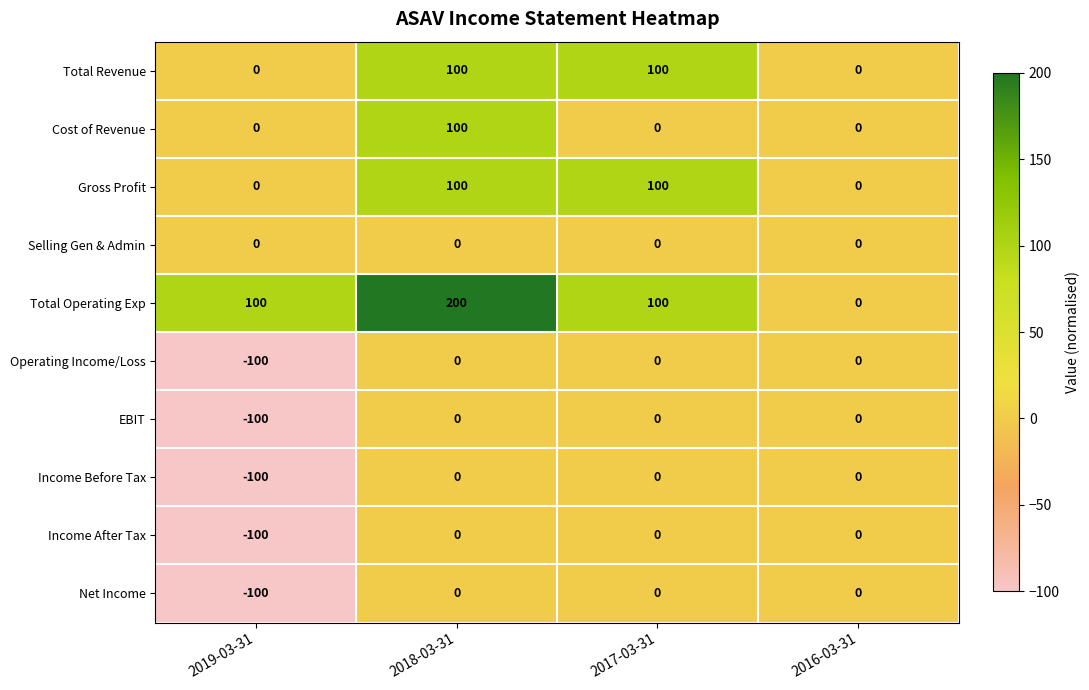

What is the sum of all Total Operating Exp values?

400